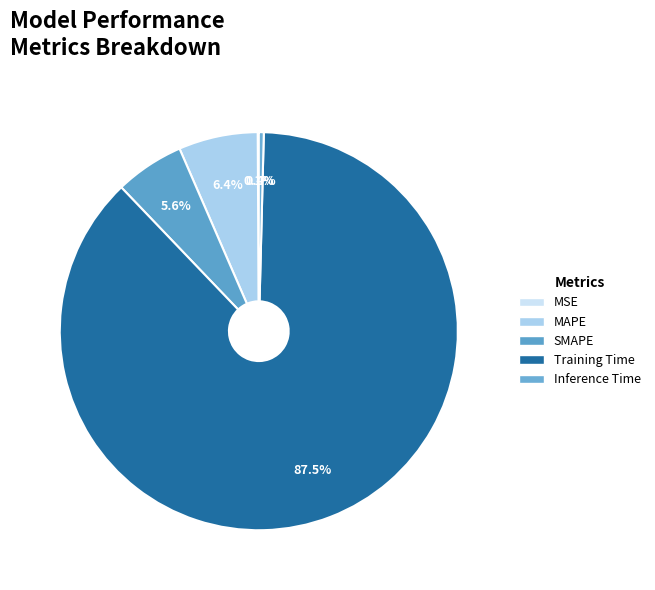

To the nearest percent, what portion does Training Time represent?

87%